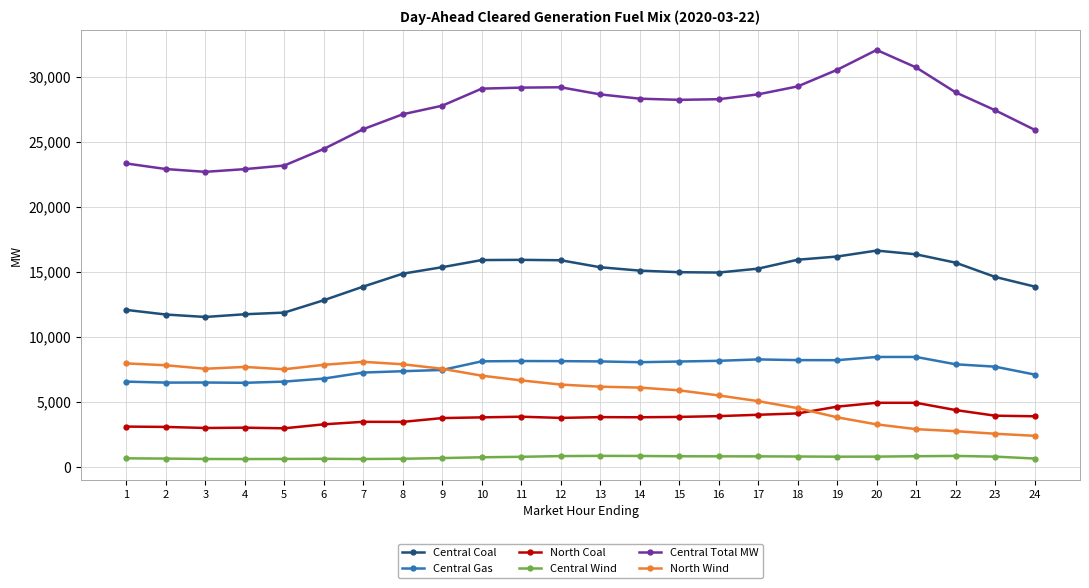

Does the chart have visible grid lines?

Yes